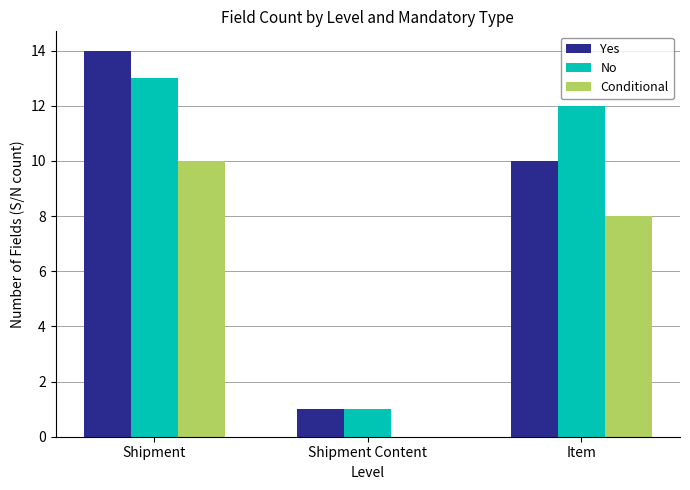

Count the Conditional values in the range 0 to 10.

3